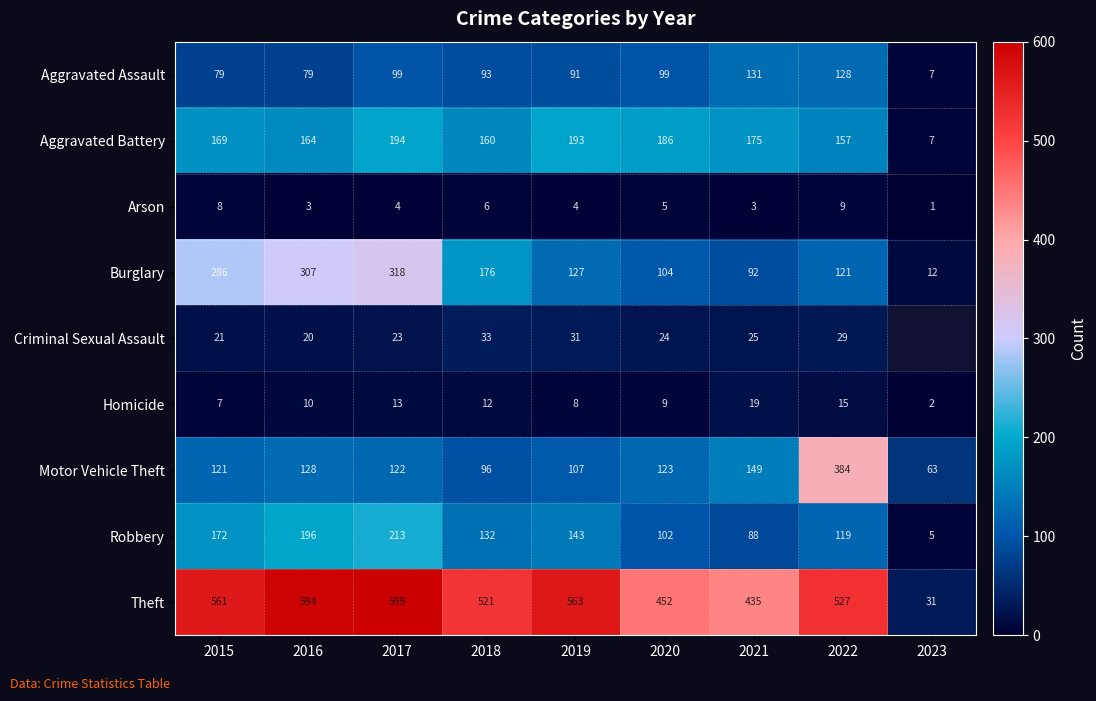

Is it true that Robbery equals 144.7 at 2017?

False